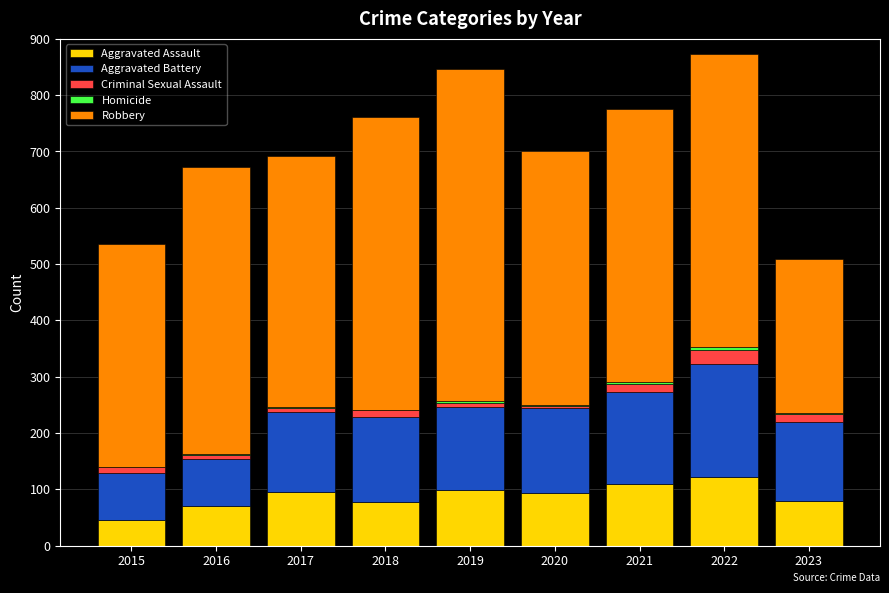

How many distinct data groups are displayed?

5